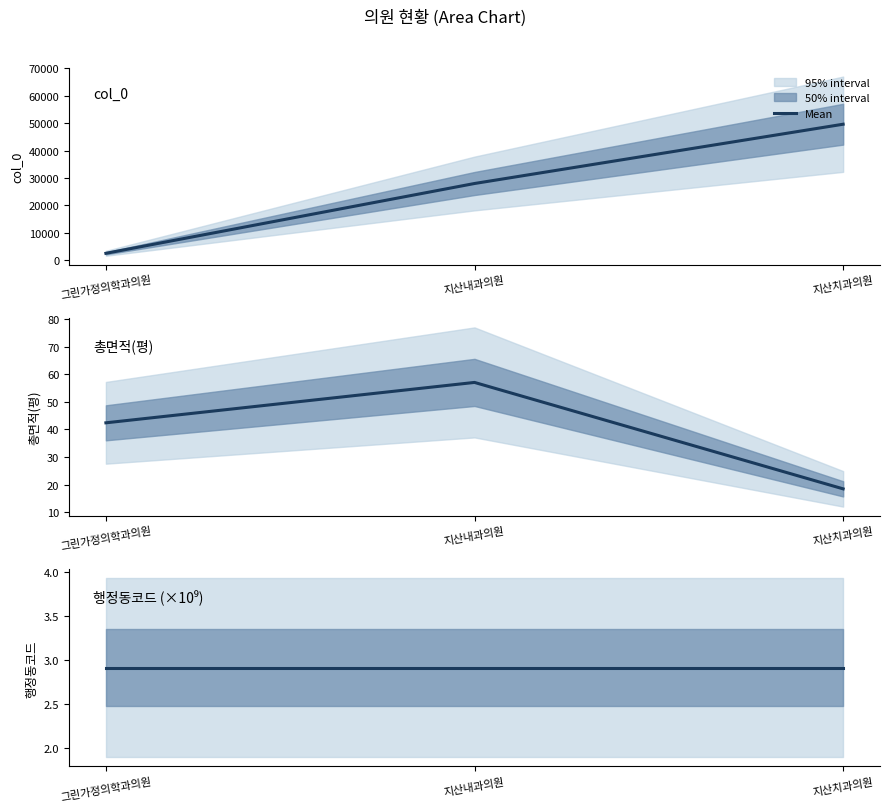

What position from the left is 지산내과의원?

2